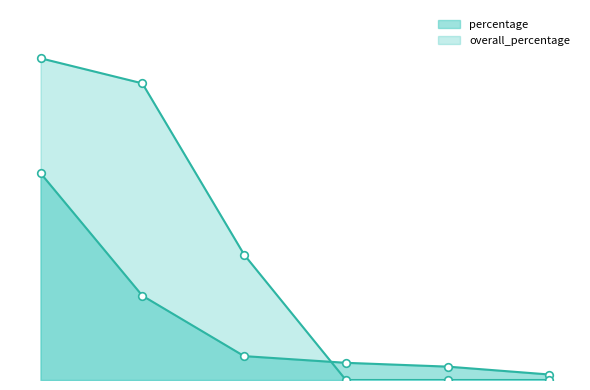

Which series has the widest spread of Y values?

overall_percentage